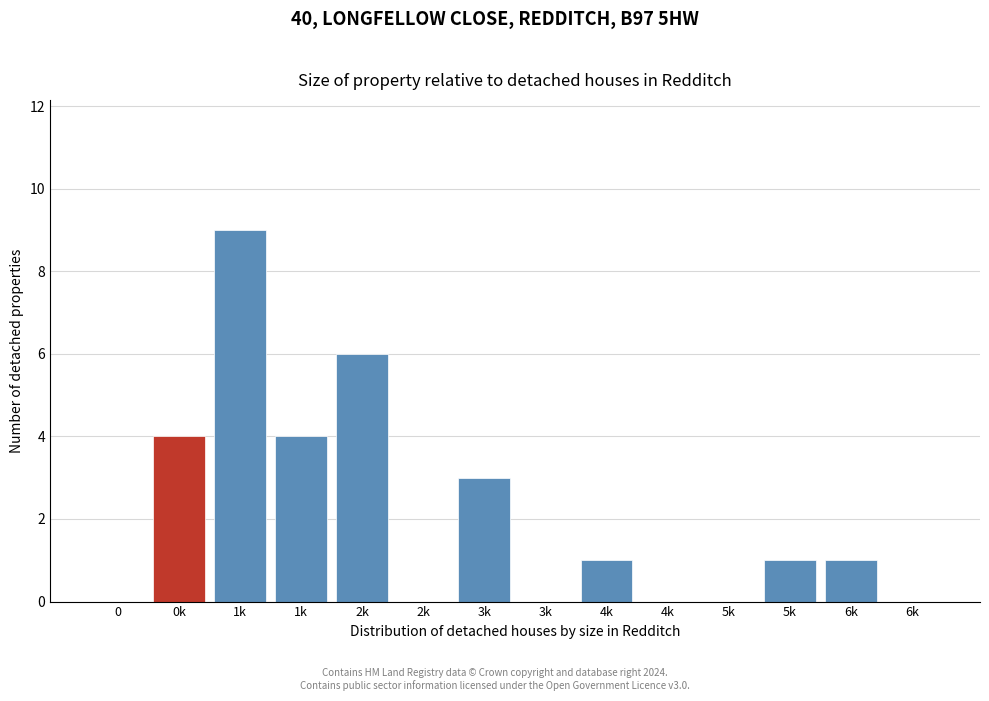

How many data points does each series have?

14